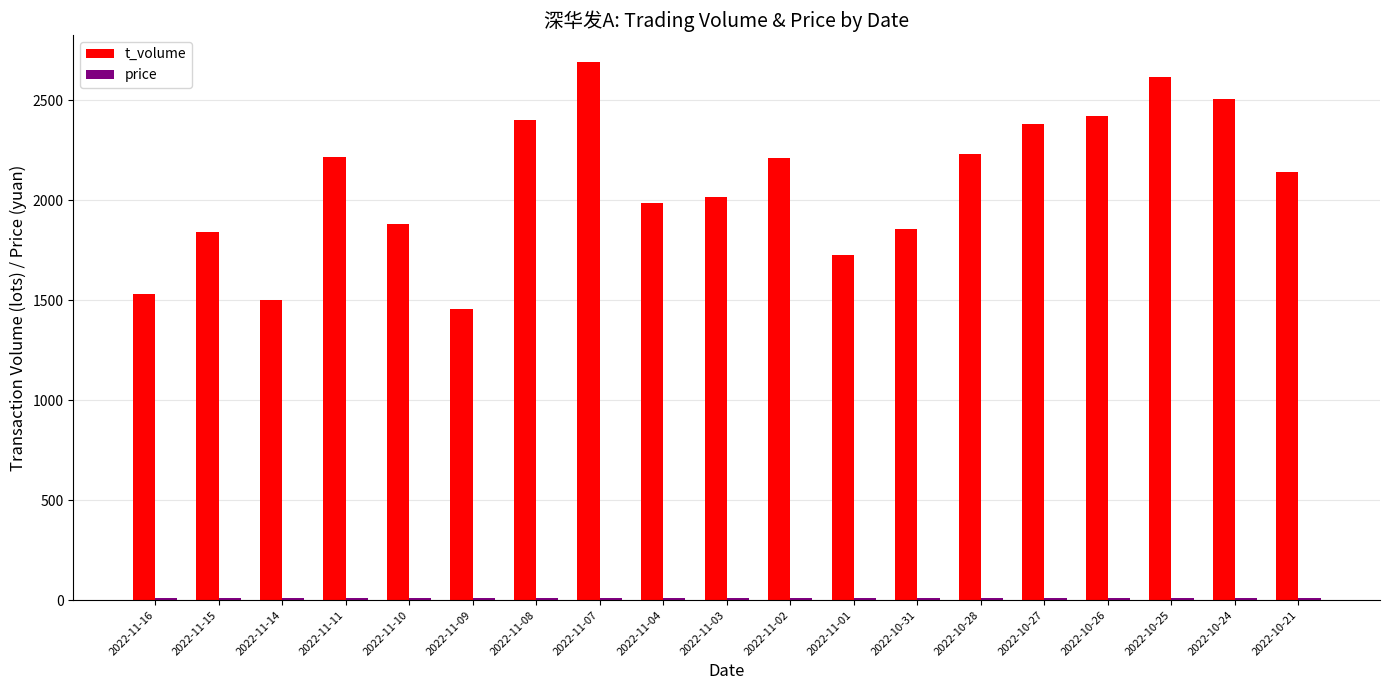

What is the sum of all t_volume values?

39620.0